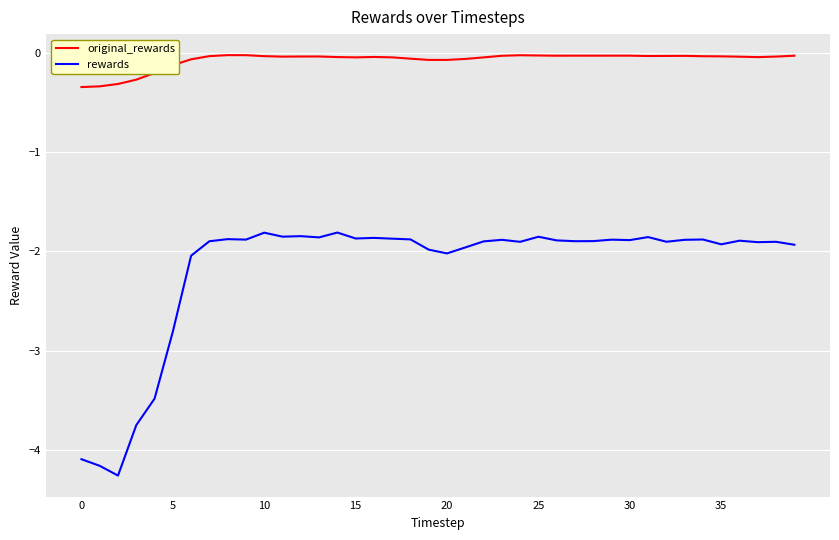

Rank the series by their maximum value, from lowest to highest.

rewards, original_rewards